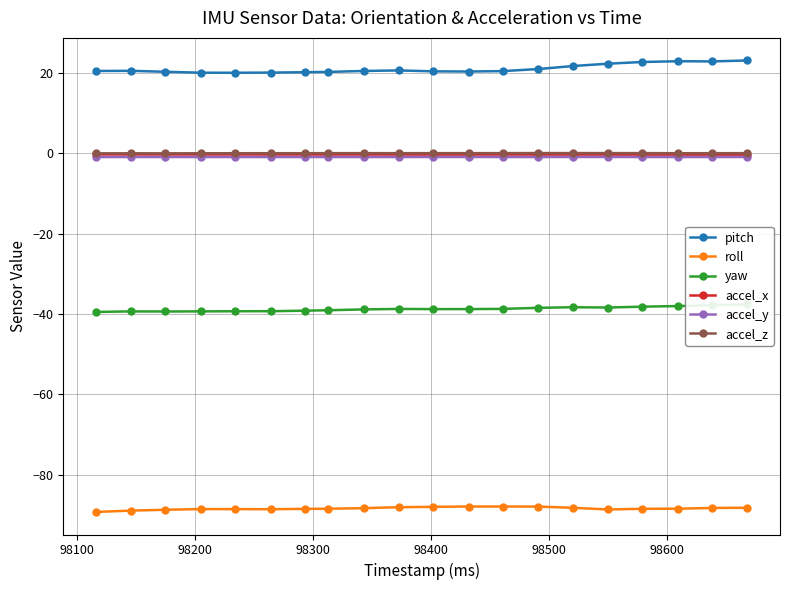

Reading right to left, extract all data points from this chart.

pitch: 23.1	22.8	22.9	22.7	22.3	21.7	20.9	20.4	20.3	20.4	20.6	20.5	20.2	20.1	20.1	20.0	20.0	20.3	20.5	20.5
roll: -88.2	-88.3	-88.5	-88.5	-88.7	-88.3	-88.0	-87.9	-87.9	-88.0	-88.1	-88.3	-88.5	-88.5	-88.6	-88.6	-88.6	-88.8	-89.0	-89.3
yaw: -37.6	-37.8	-38.0	-38.2	-38.4	-38.3	-38.5	-38.8	-38.8	-38.8	-38.8	-38.9	-39.1	-39.2	-39.3	-39.3	-39.4	-39.4	-39.4	-39.5
accel_x: -0.4	-0.4	-0.4	-0.4	-0.4	-0.3	-0.3	-0.3	-0.3	-0.4	-0.3	-0.3	-0.3	-0.3	-0.3	-0.3	-0.3	-0.3	-0.3	-0.3
accel_y: -0.9	-1.0	-1.0	-1.0	-0.9	-0.9	-1.0	-1.0	-0.9	-0.9	-0.9	-1.0	-1.0	-1.0	-1.0	-1.0	-1.0	-0.9	-1.0	-1.0
accel_z: 0.0	-0.0	-0.0	0.0	0.0	0.0	0.0	0.0	0.0	0.0	0.0	0.0	0.0	-0.0	-0.0	-0.0	-0.0	-0.0	-0.0	-0.0